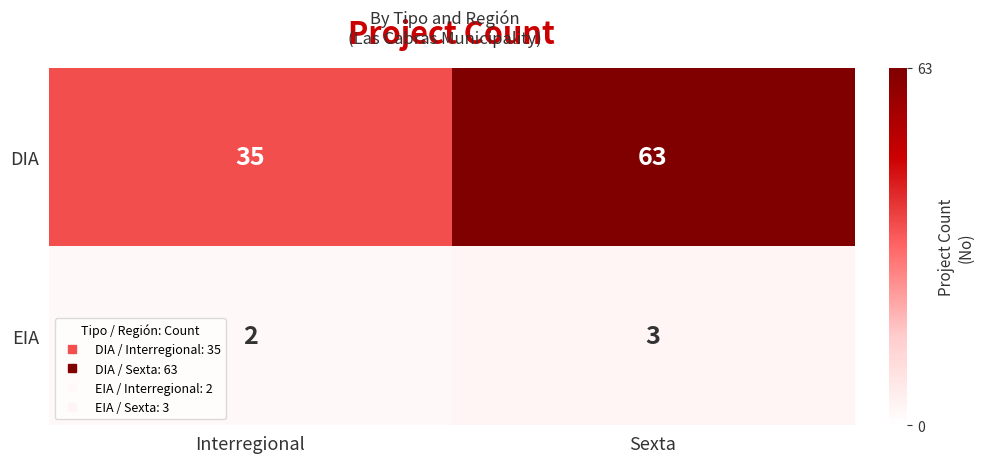

At which category is the sum across all series the highest?

Sexta